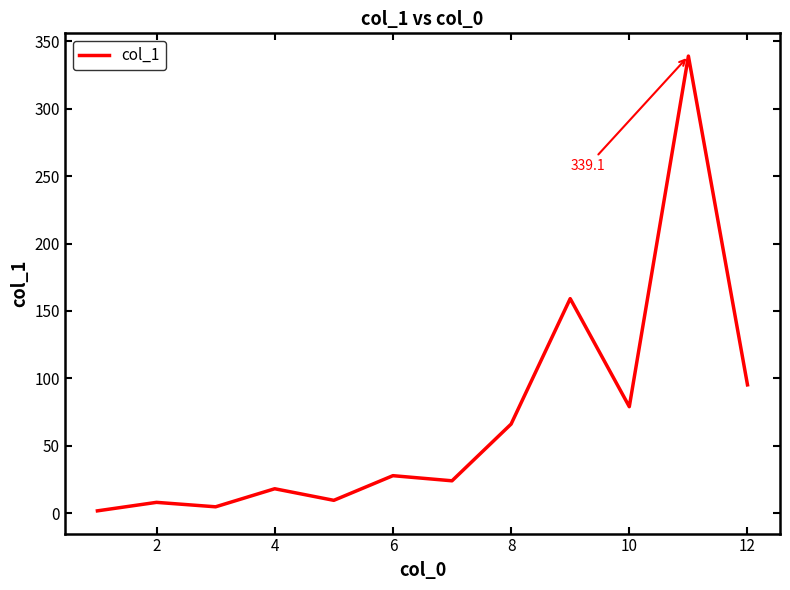

What is the difference between the maximum and minimum values?

337.5